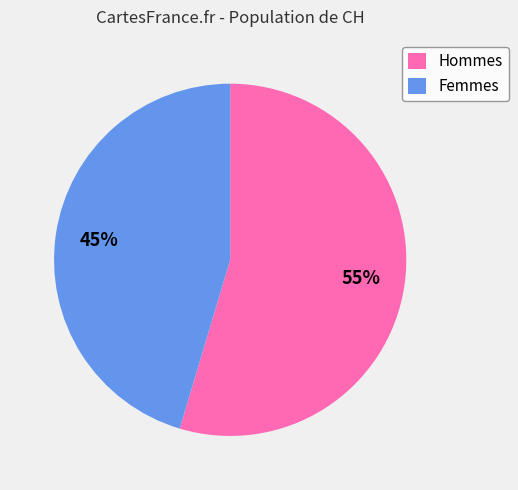

Combined, do Femmes and Hommes account for over 50%?

Yes